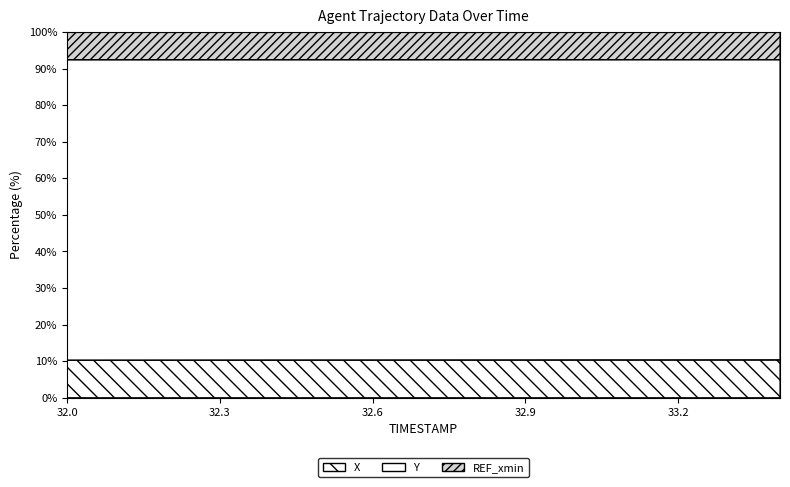

At which category does the chart reach its peak across all series?

33.4